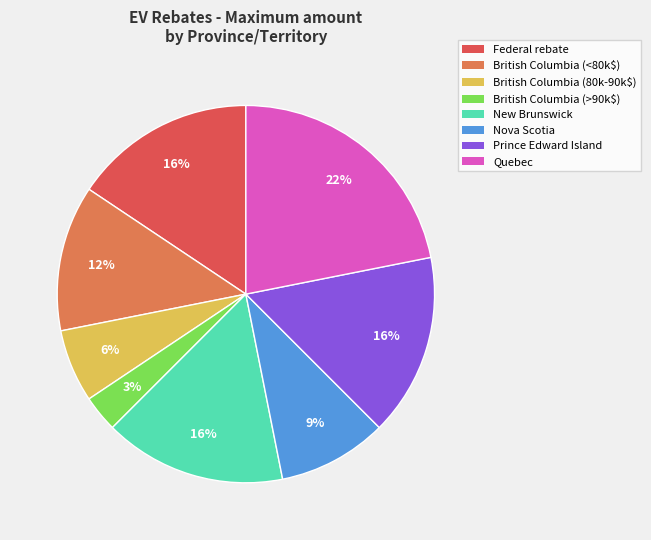

Which has a higher value, Quebec or Prince Edward Island?

Quebec